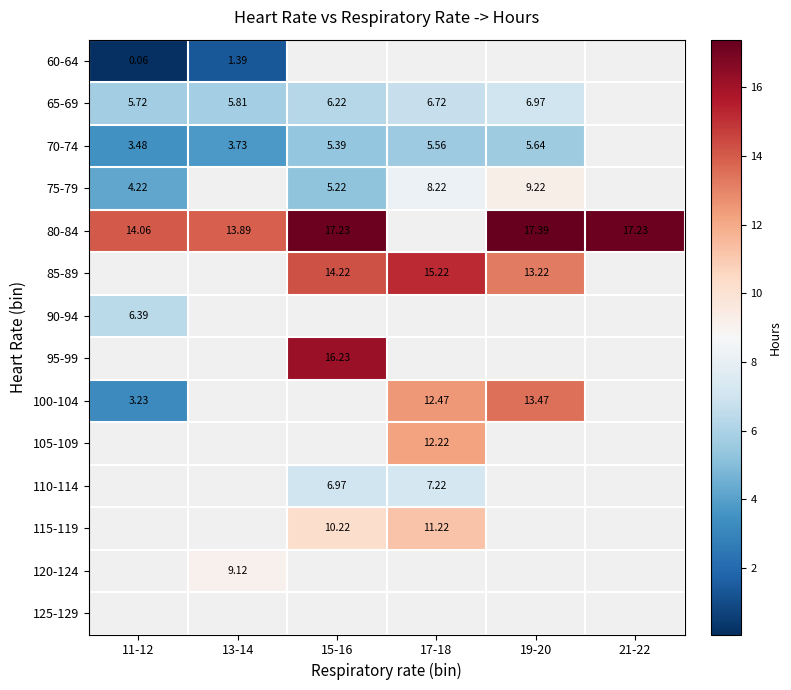

Is the value of 85-89 at 19-20 greater than the value of 100-104 at 17-18?

Yes